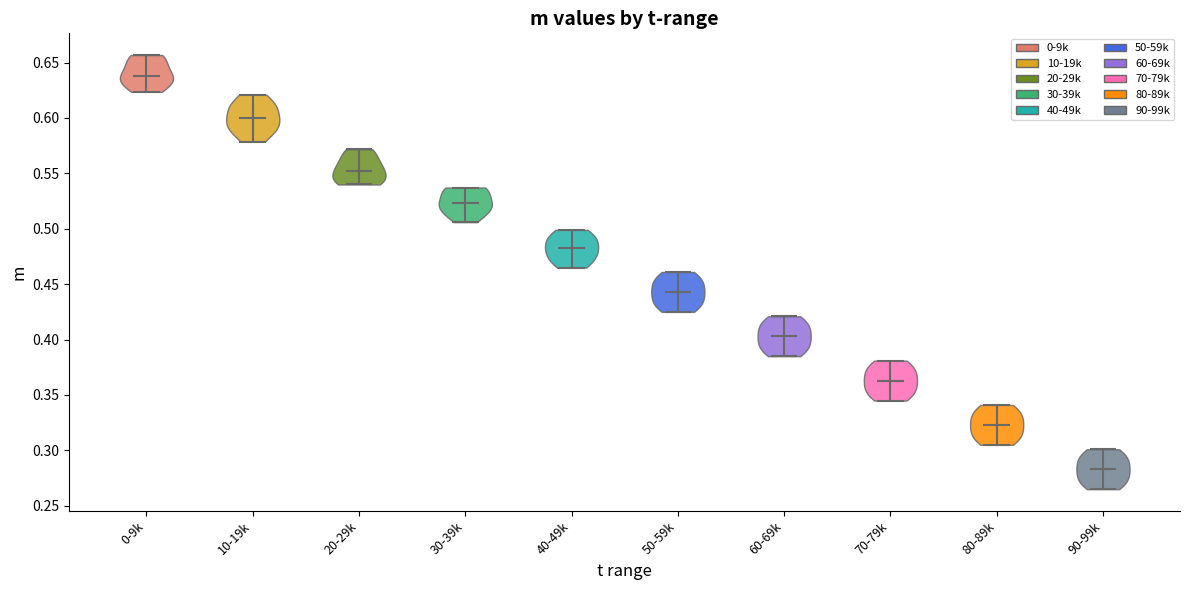

What is the lowest point the violin for 70-79k reaches on the y-axis? The values are not printed on the chart, so give them approximately, as read against the axis.

0.345